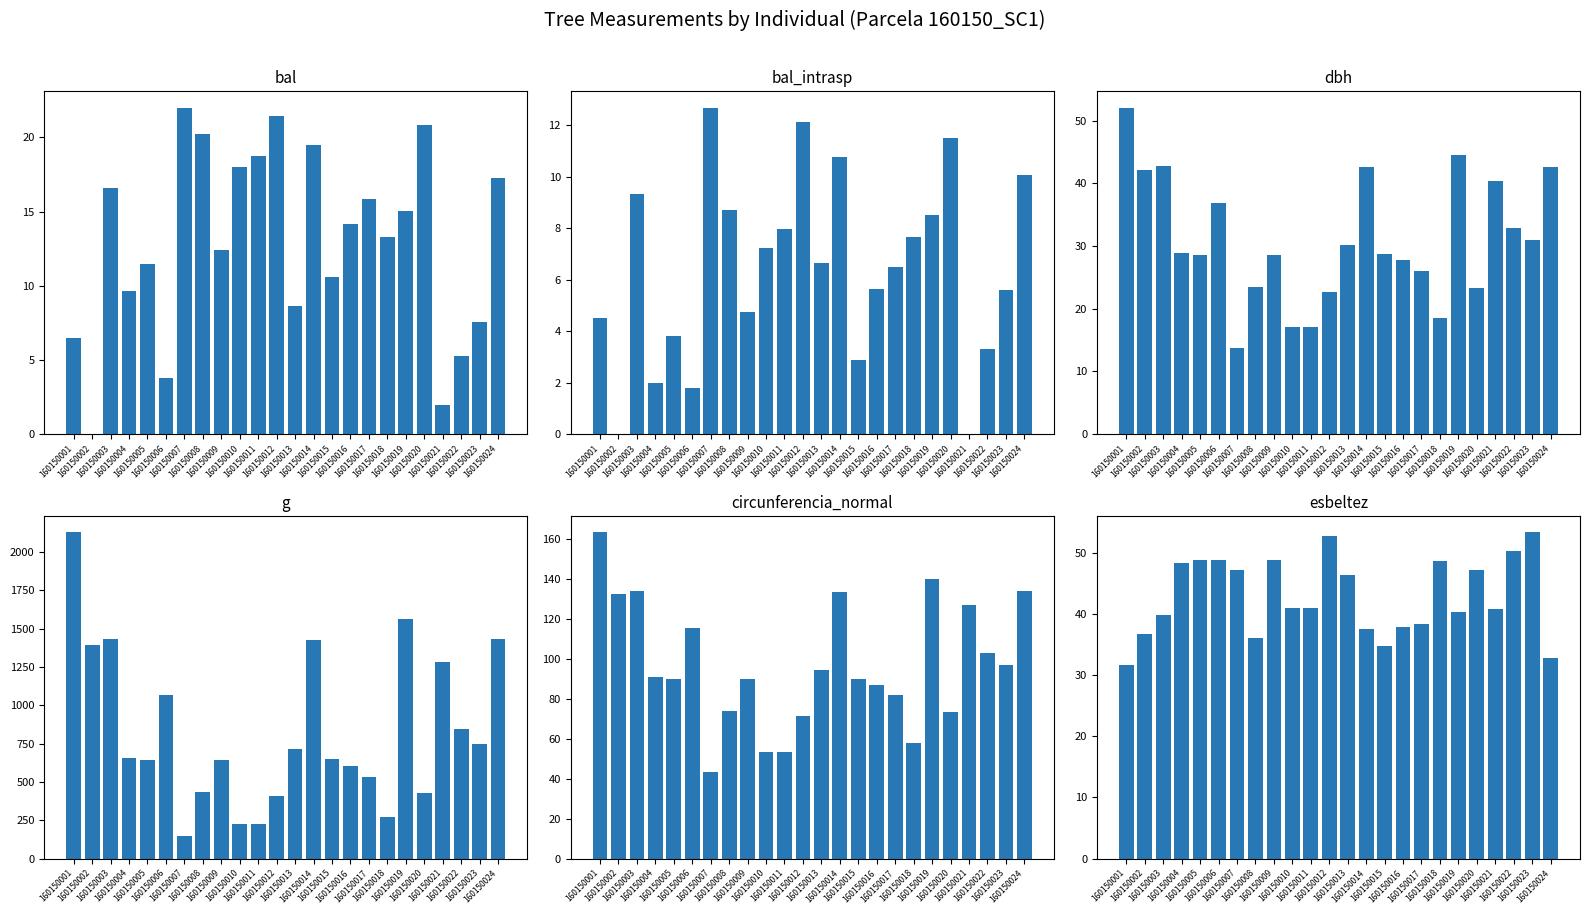

What is the difference between the esbeltez values at 160150010 and 160150018?

7.6